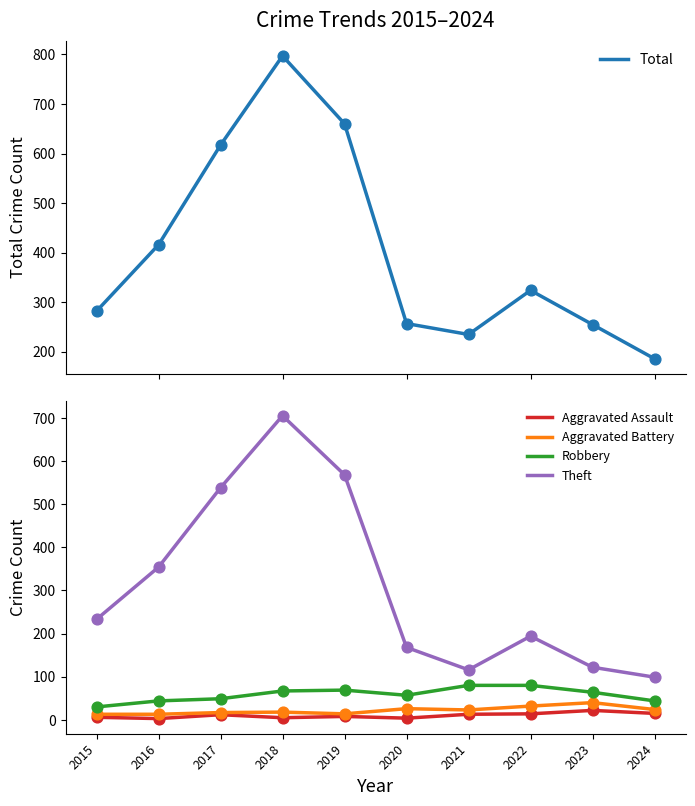

Which series has the largest total across all categories?

Total